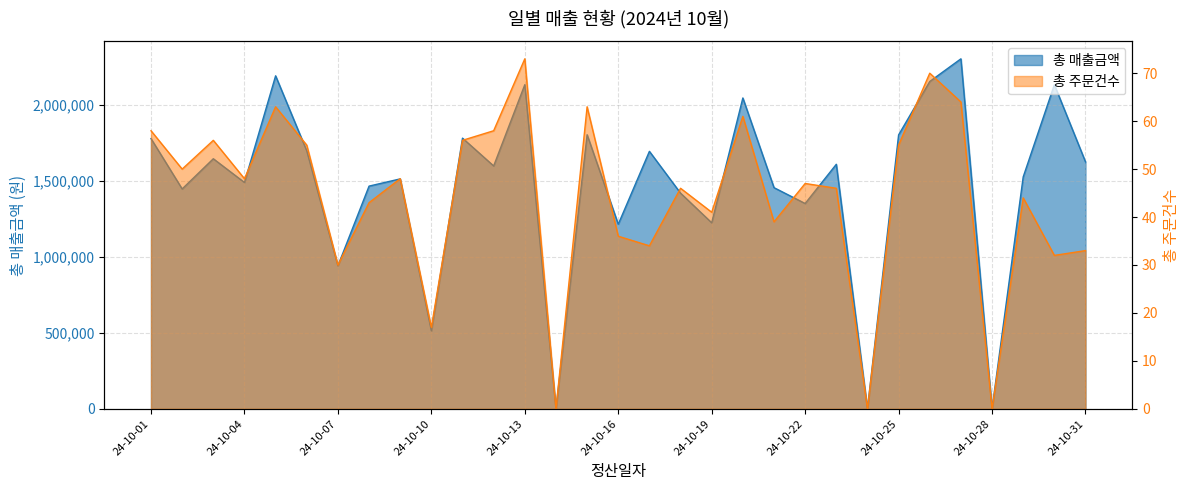

What are all the series names shown in the legend?

총 매출금액, 총 주문건수